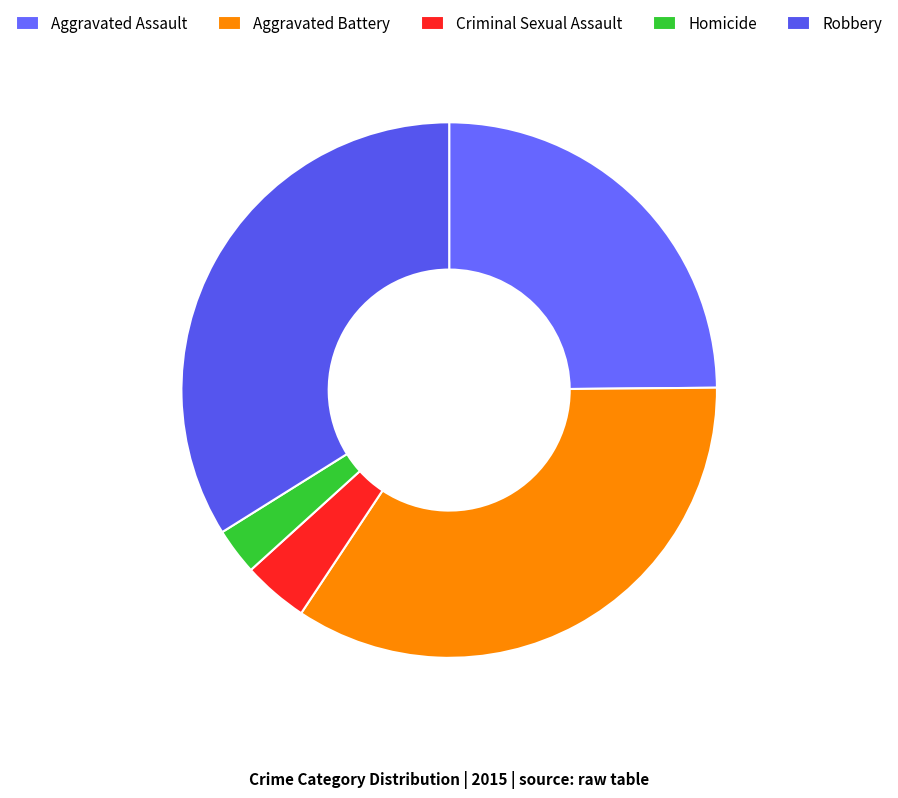

Is it true that Homicide is 3% of the pie?

True